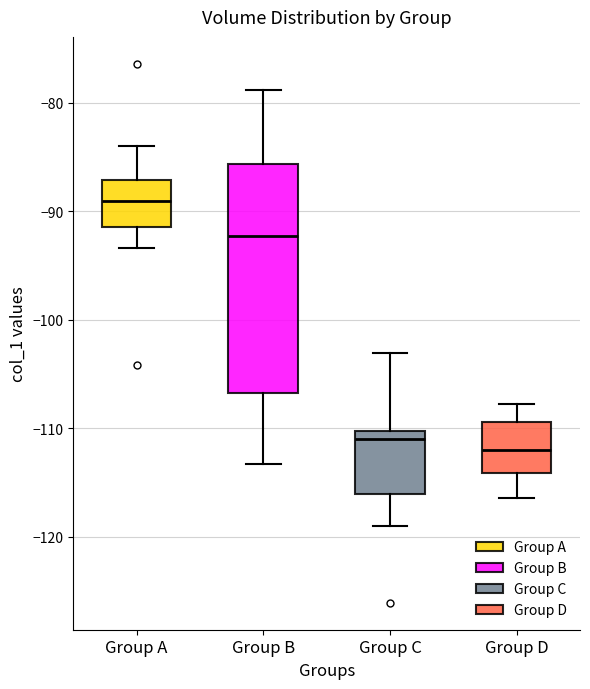

Reading left to right, transcribe this box plot: for each box, give where its median line is, the range the box spans, and where its two whiskers end, as read against the y-axis. The values are not printed on the chart, so give them approximately, as read against the axis.

Group A: median -89, box -91 to -87, whiskers -93 to -84
Group B: median -92, box -107 to -86, whiskers -113 to -79
Group C: median -111, box -116 to -110, whiskers -119 to -103
Group D: median -112, box -114 to -109, whiskers -116 to -108